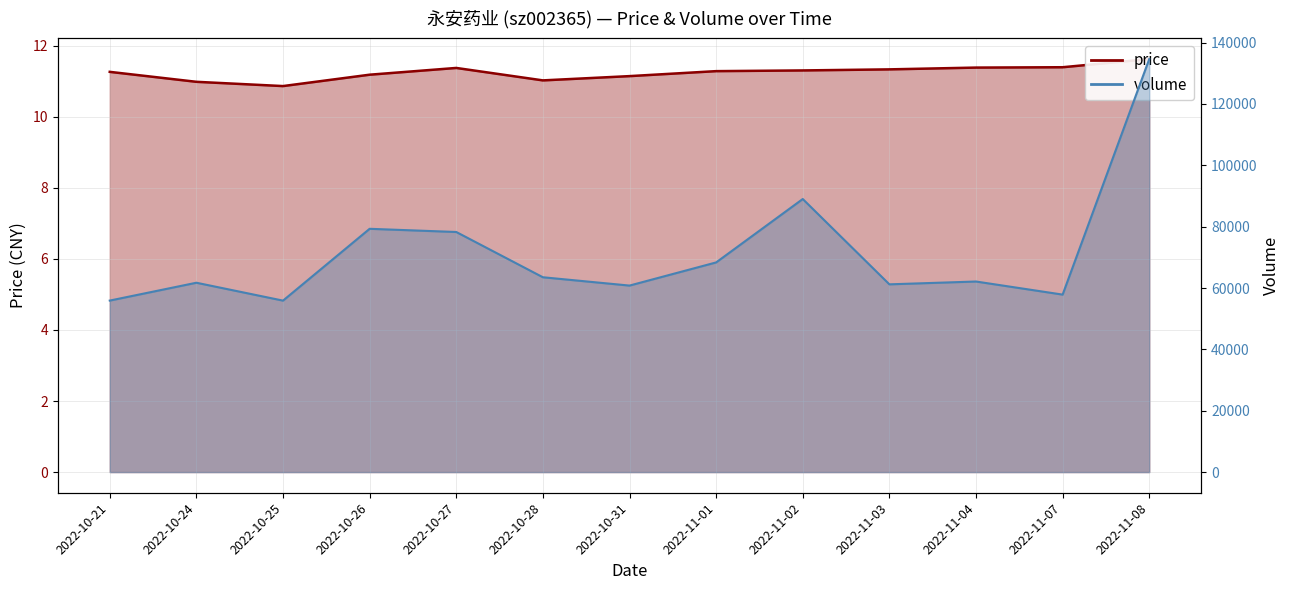

In price, how many points are higher than both neighbors (excluding endpoints)?

1